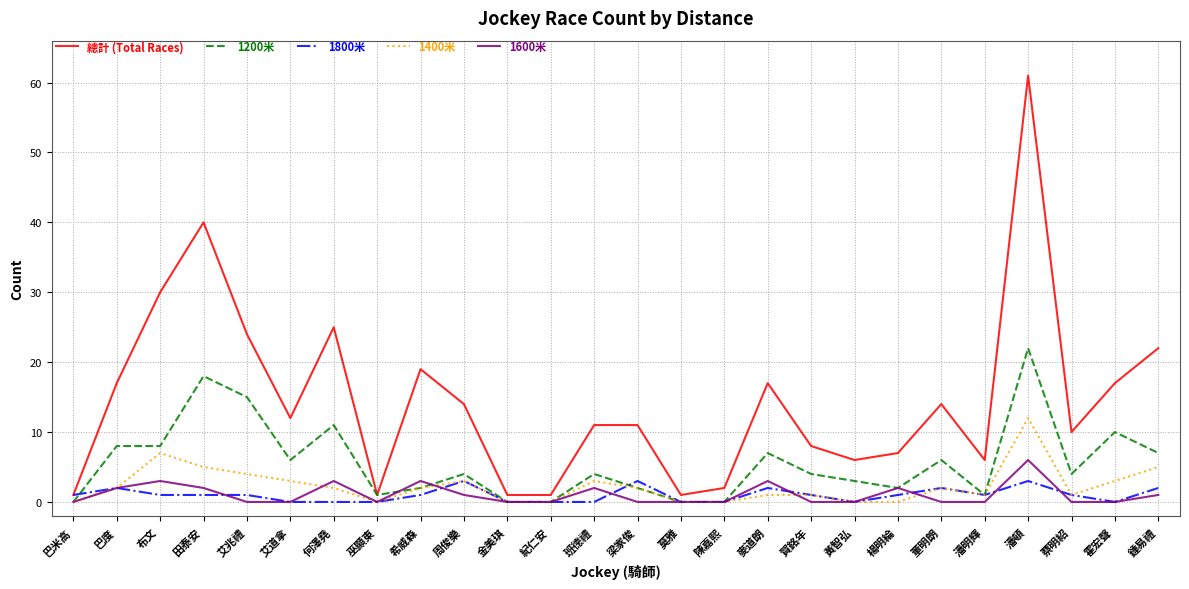

Between 賀銘年 and 潘頓, which series saw the biggest shift?

總計 (Total Races)